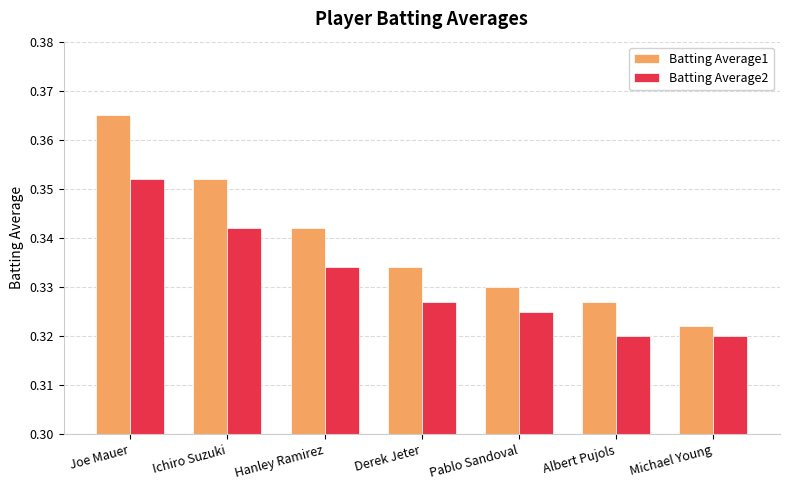

Does the chart contain any negative values?

No